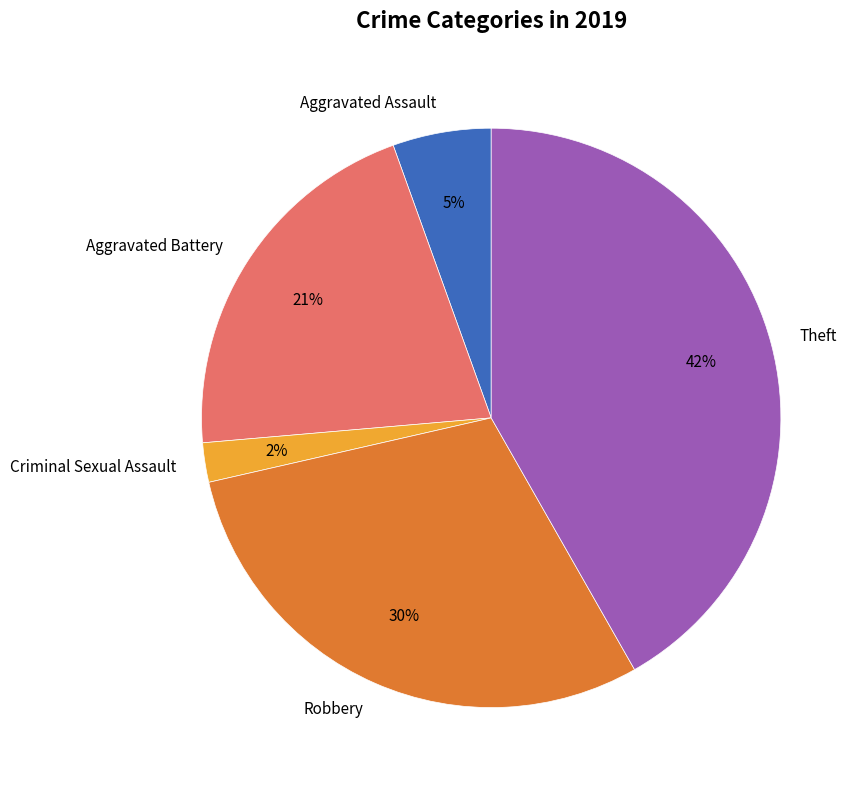

Rank the categories by value from highest to lowest.

Theft, Robbery, Aggravated Battery, Aggravated Assault, Criminal Sexual Assault